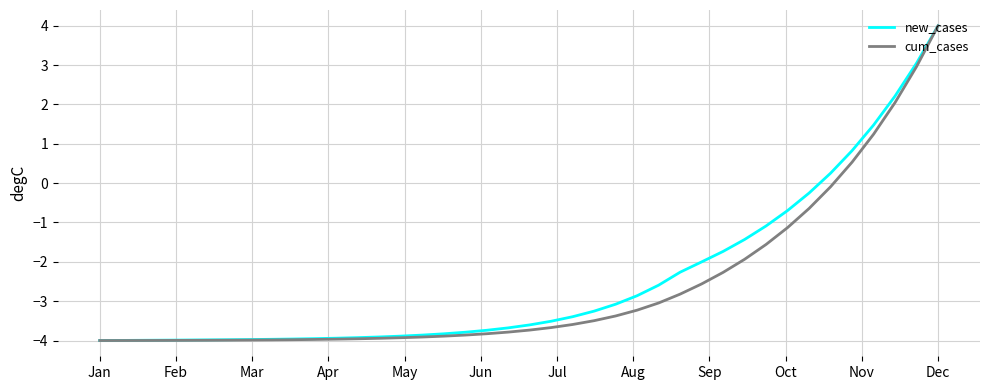

What is the minimum value shown in the chart?

-4.0